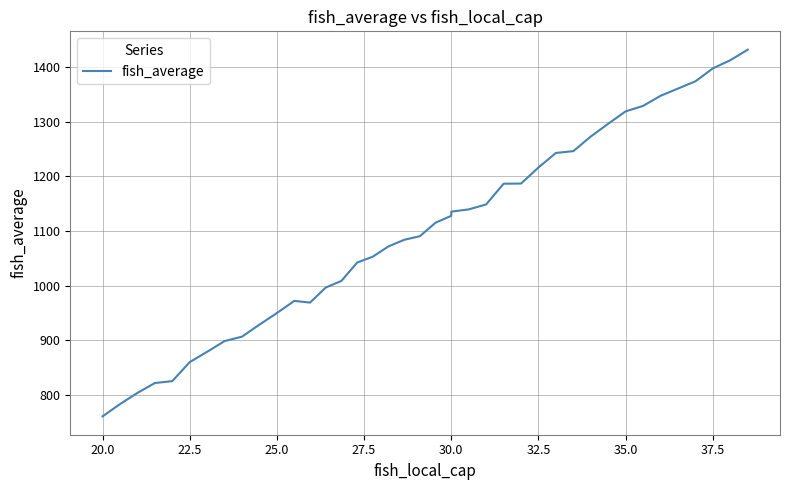

What is the greatest value displayed?

1431.8